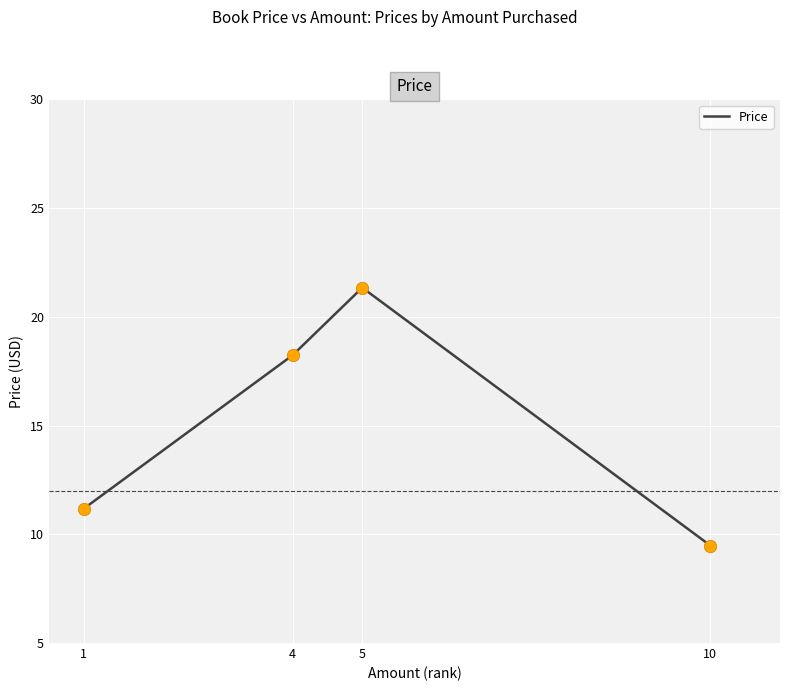

Between 1 and 5, which is larger?

5